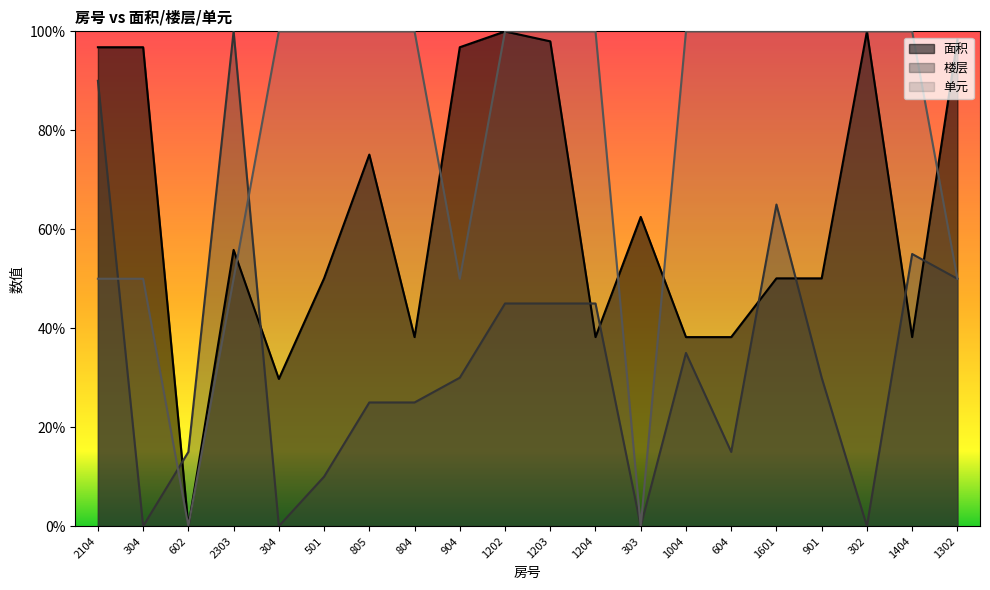

Which series has the largest total across all categories?

单元